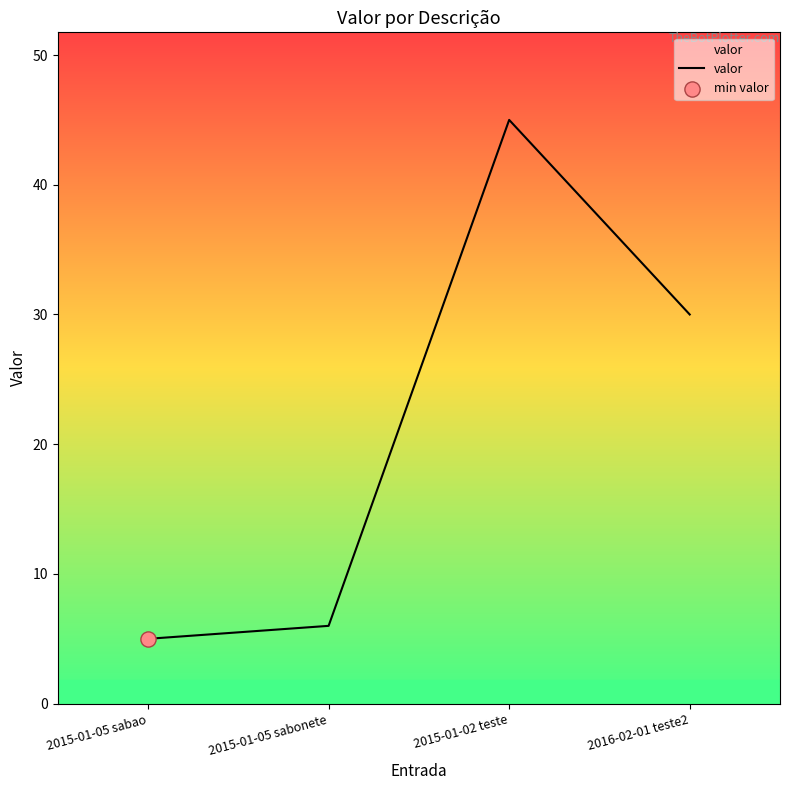

What is the change in value from 2015-01-05 sabao to 2015-01-02 teste?

+40